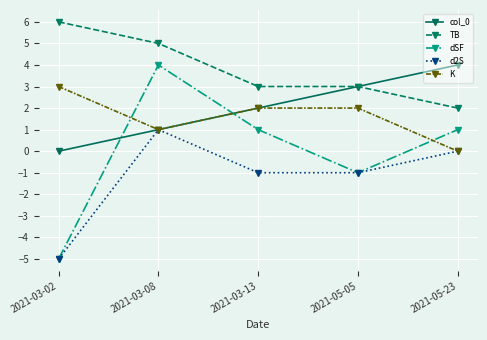

True or false: K has more than 2 points higher than both neighbors.

False